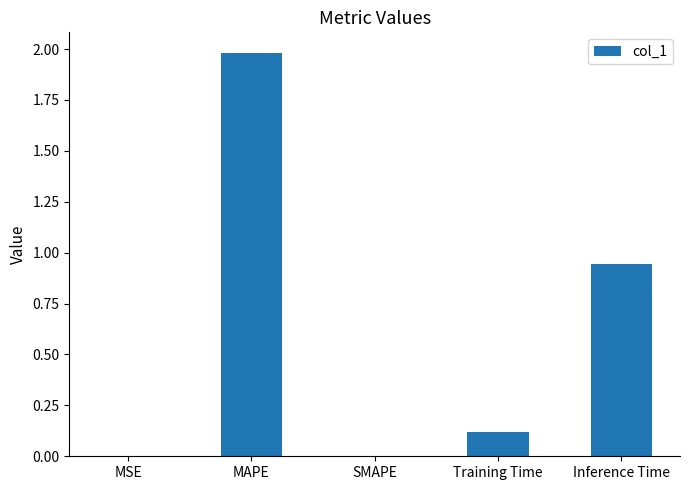

What is the average value?

0.6